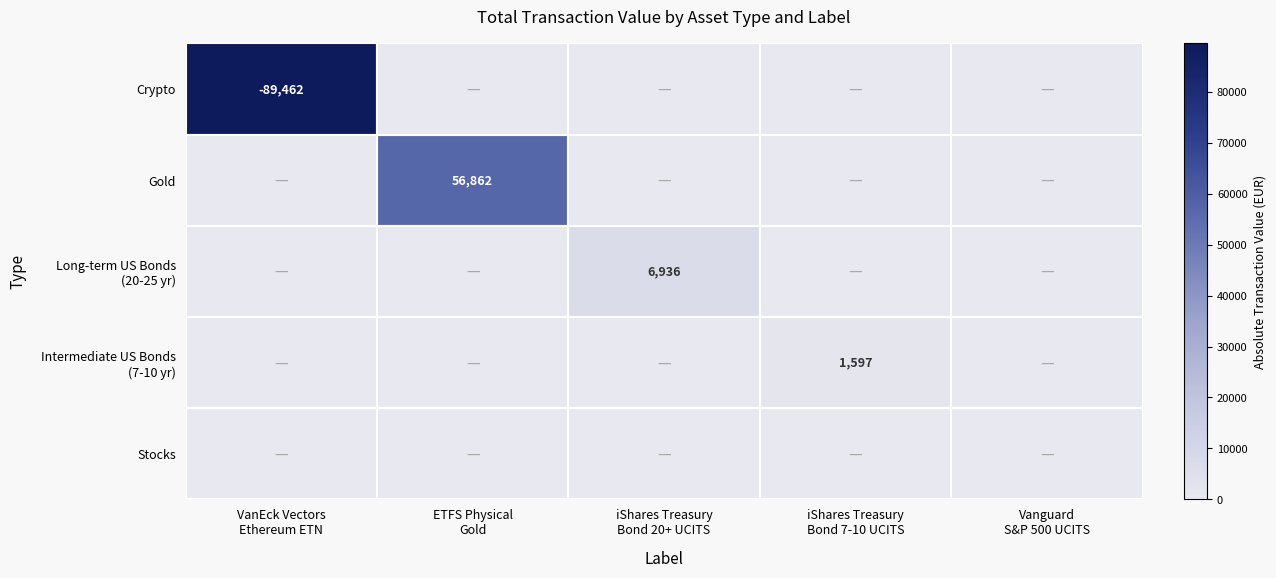

Rank the categories by Stocks value from lowest to highest.

VanEck Vectors Ethereum ETN, ETFS Physical Gold, iShares Treasury Bond 20+ UCITS, iShares Treasury Bond 7-10 UCITS, Vanguard S&P 500 UCITS